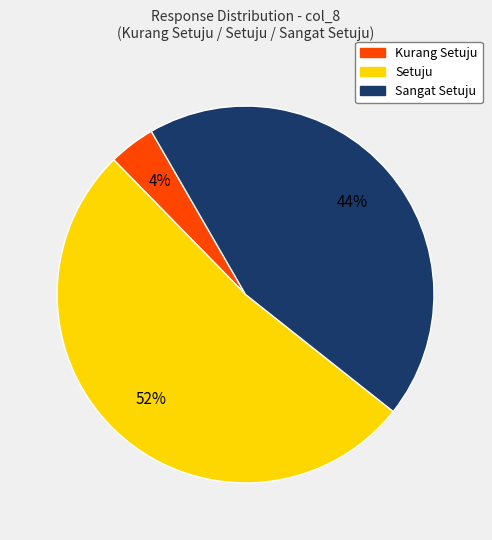

Is there a majority slice in this chart?

Yes